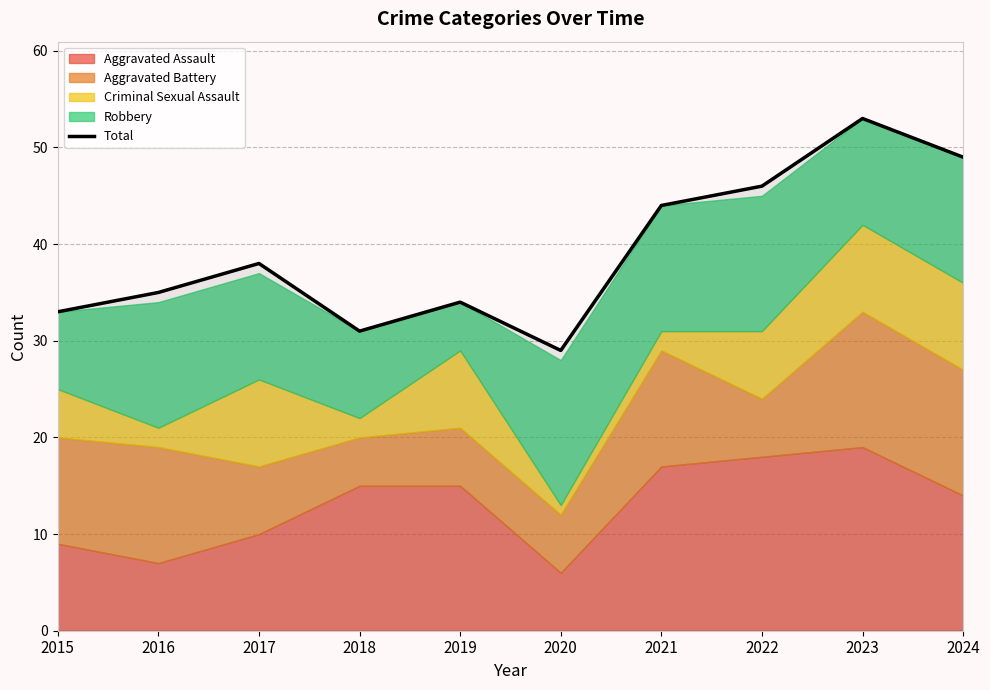

What is the greatest value displayed?

53